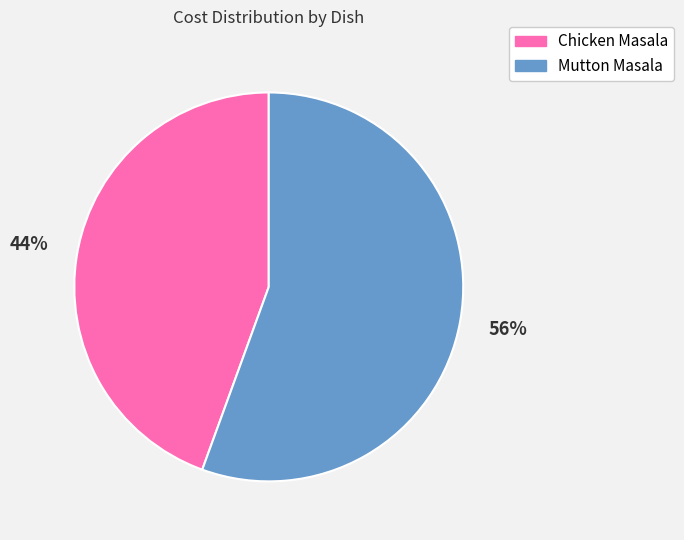

How many slices are in this pie chart?

2